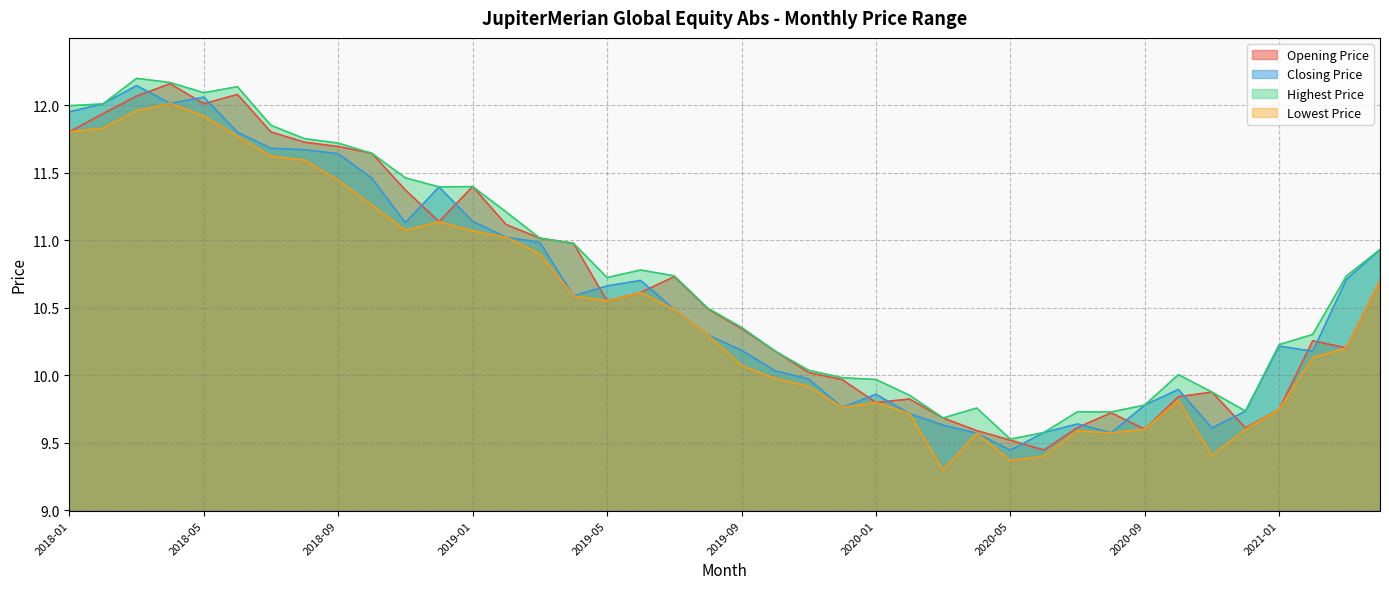

What is the approximate value of Highest Price at 2019-07?

10.7